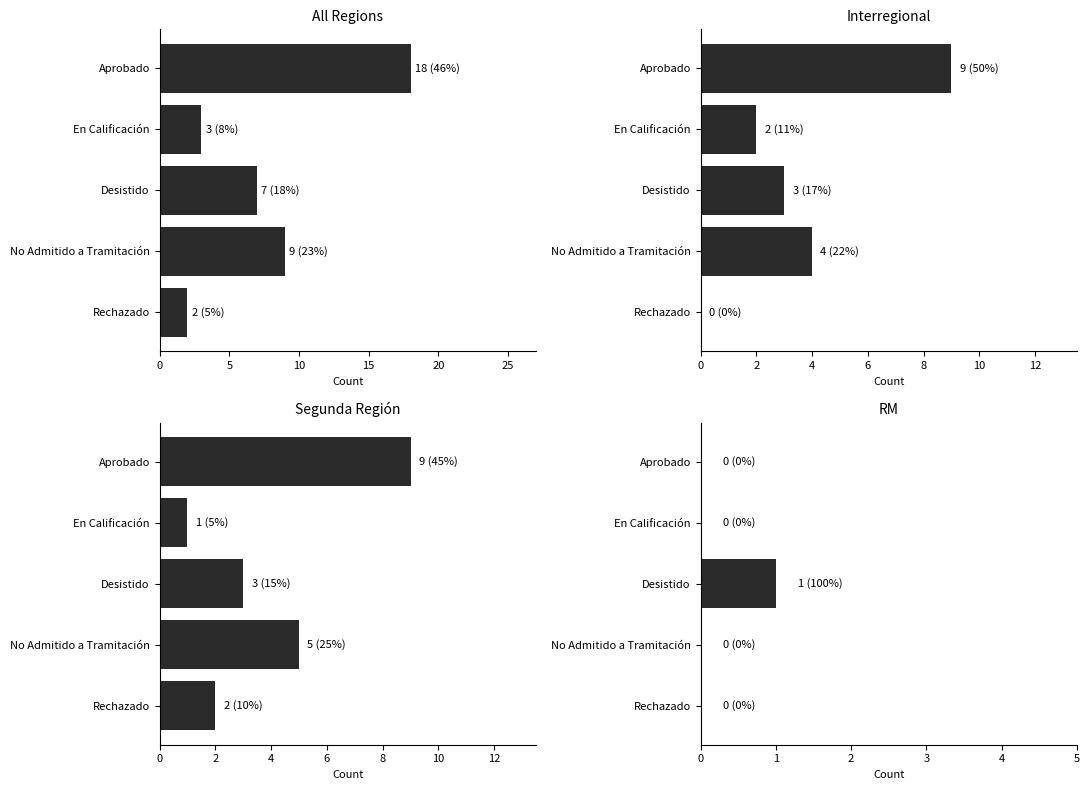

The value of Interregional at No Admitido a Tramitación is 4. True or false?

True